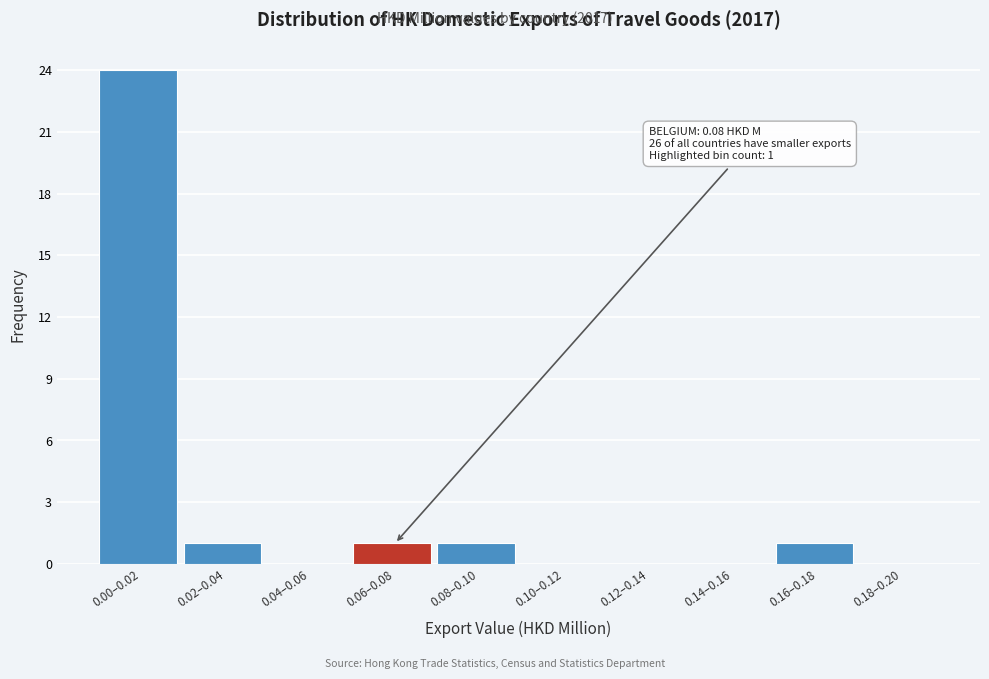

Reading left to right, list all the values displayed in this chart.

0.00–0.02=24	0.02–0.04=1	0.04–0.06=0	0.06–0.08=1	0.08–0.10=1	0.10–0.12=0	0.12–0.14=0	0.14–0.16=0	0.16–0.18=1	0.18–0.20=0